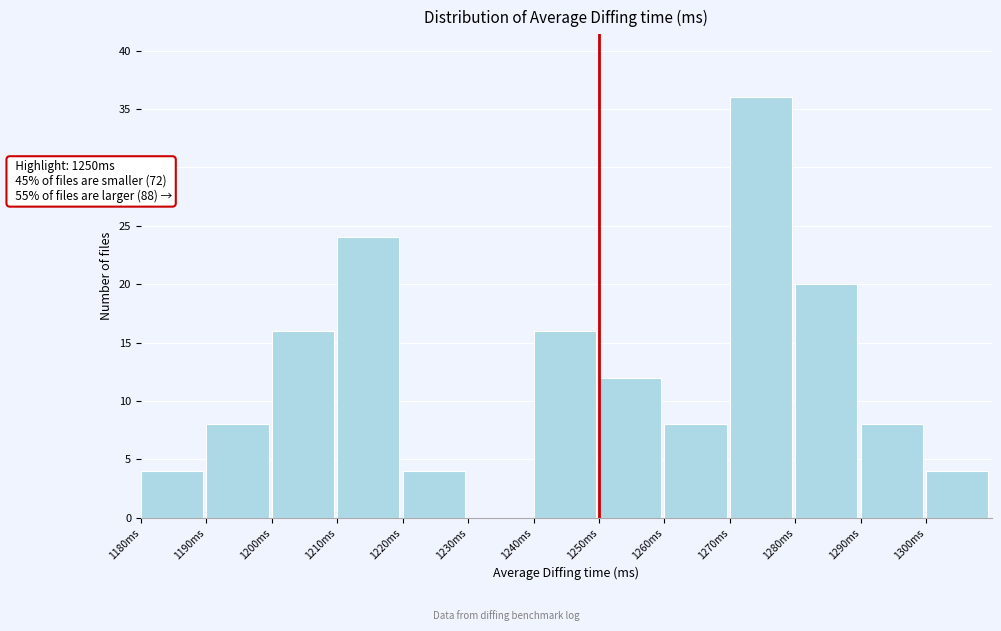

Over which range of the x-axis is the bar tallest?

1270 to 1280